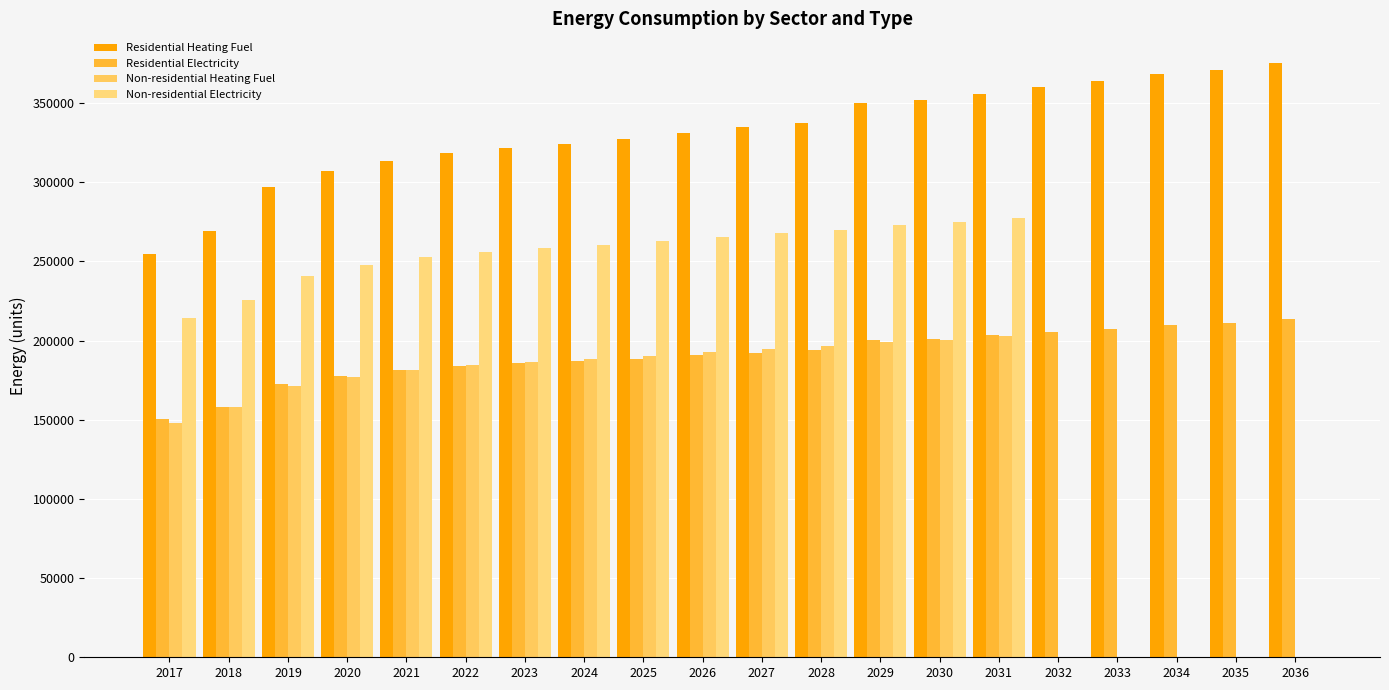

The Residential Heating Fuel series shows 321686.0 at 2023. True or false?

True